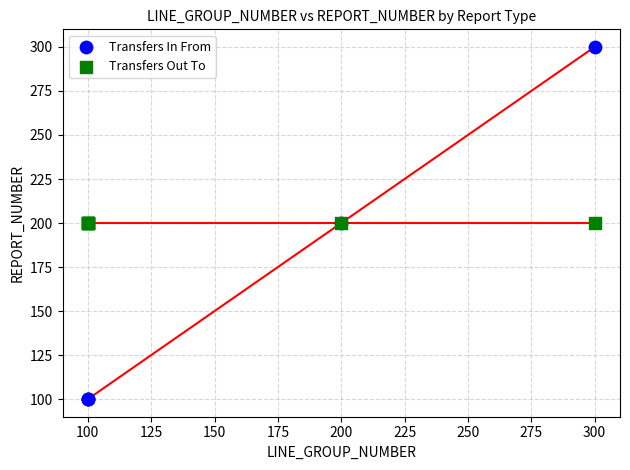

Which series contains the highest Y value?

Transfers In From